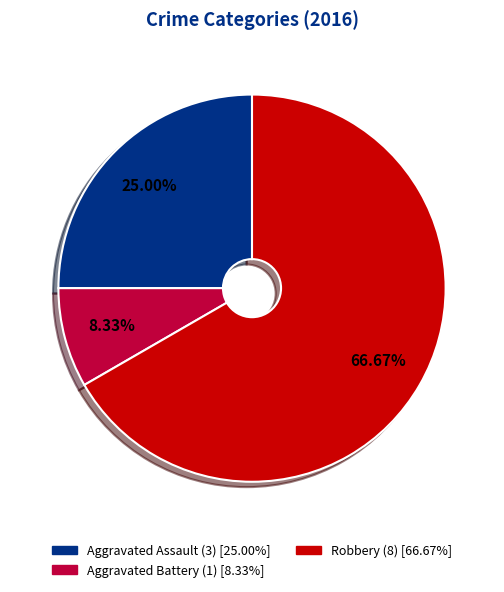

Rank the categories by value from lowest to highest.

Aggravated Battery, Aggravated Assault, Robbery